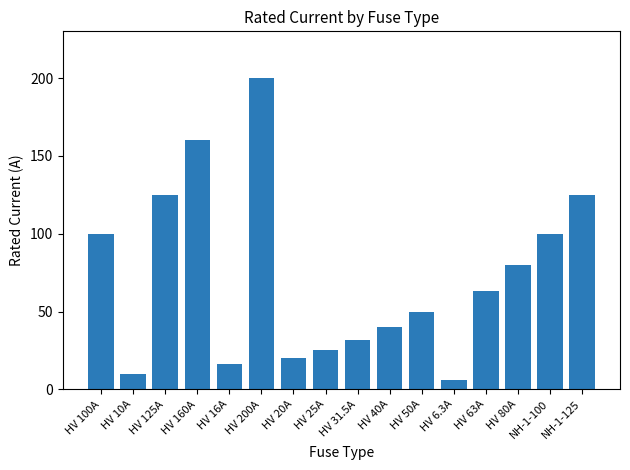

At which category does the chart reach its minimum across all series?

HV 6.3A